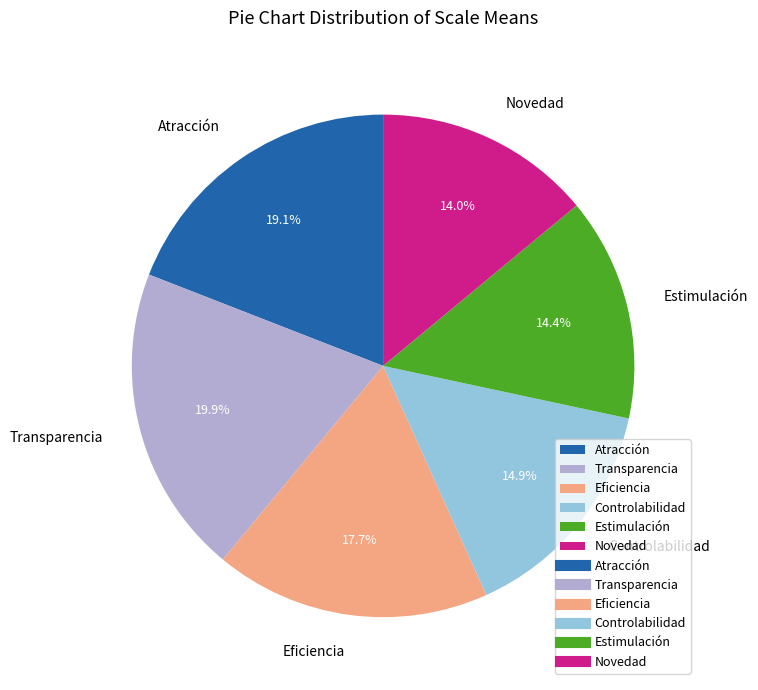

Is it true that Eficiencia is 18% of the pie?

True